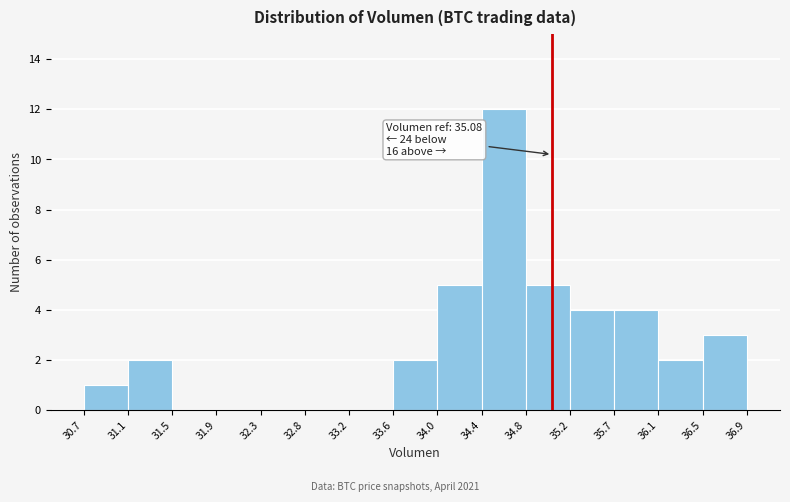

Which range on the x-axis has the tallest bar?

34.4 to 34.8